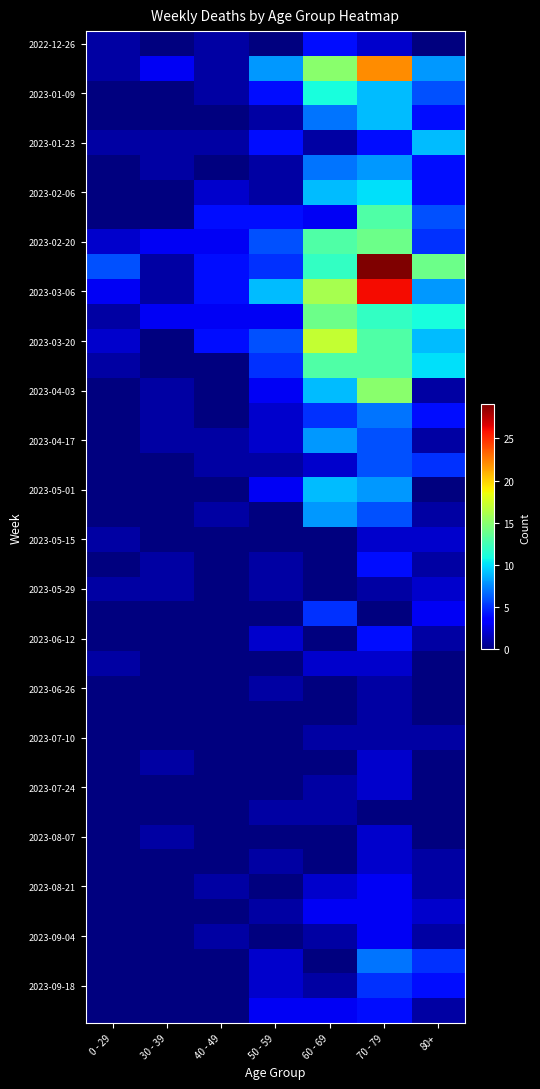

What is the greatest value displayed?

29